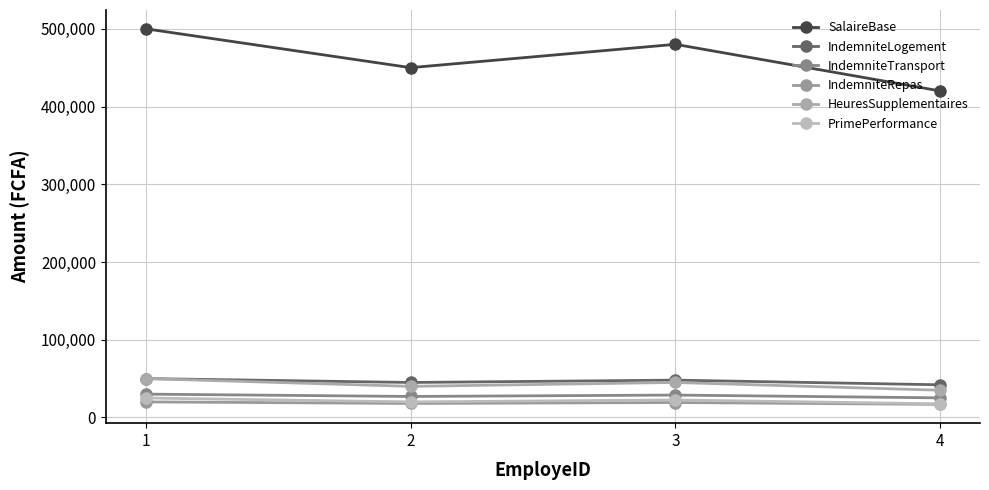

The value of PrimePerformance at 1 is 40346. True or false?

False